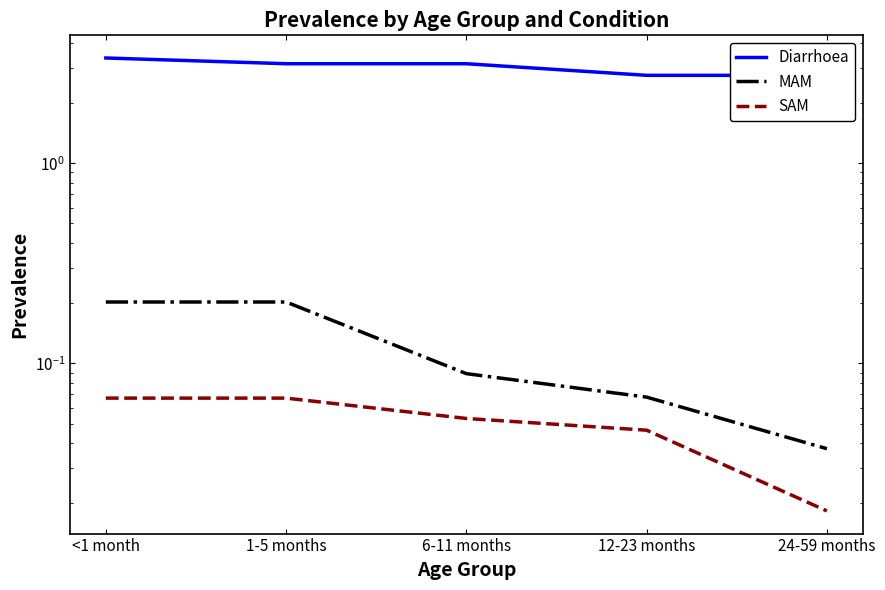

True or false: SAM and MAM cross at least once.

False